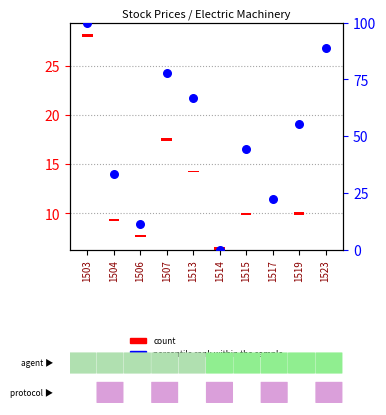

What are all the series names shown in the legend?

count, percentile rank within the sample